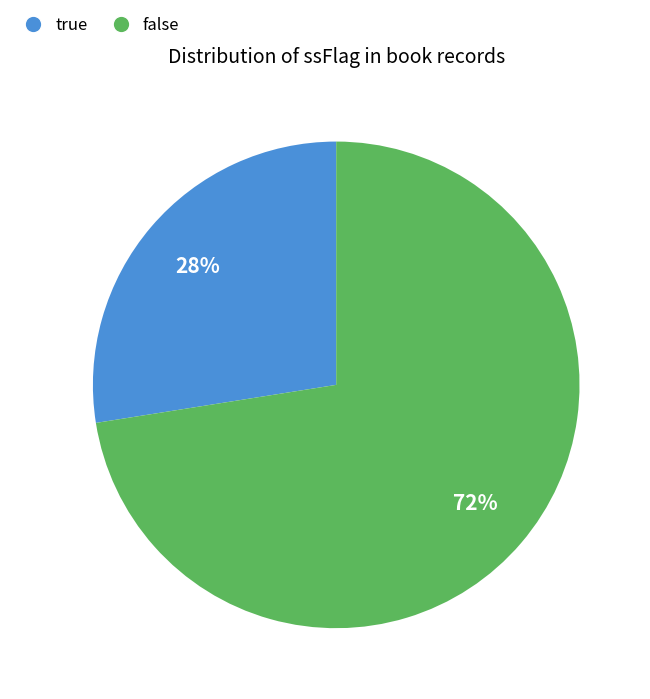

Approximately how many times larger is the value at true compared to false?

0.4